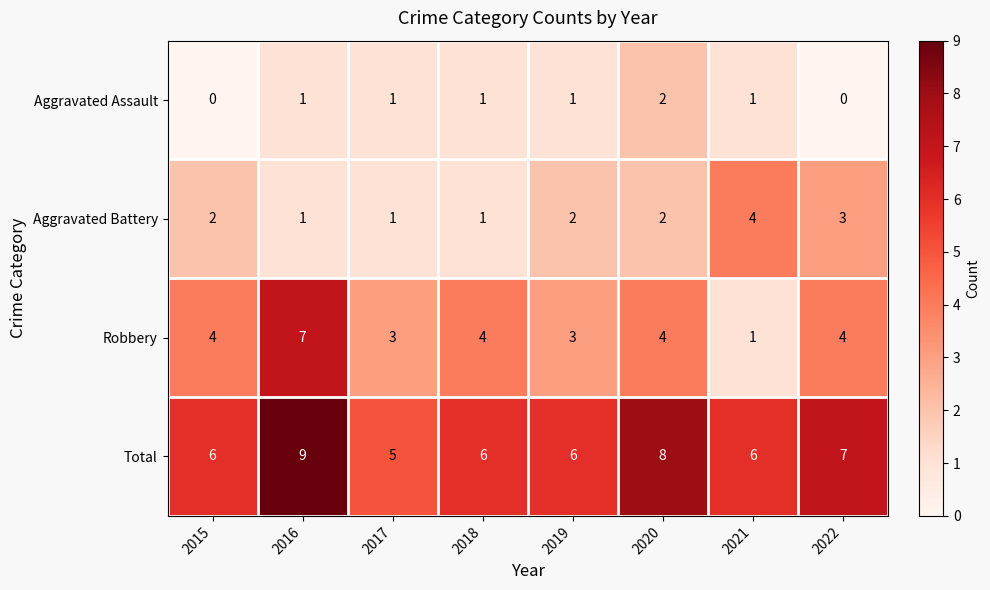

What is the maximum value shown in the chart?

9